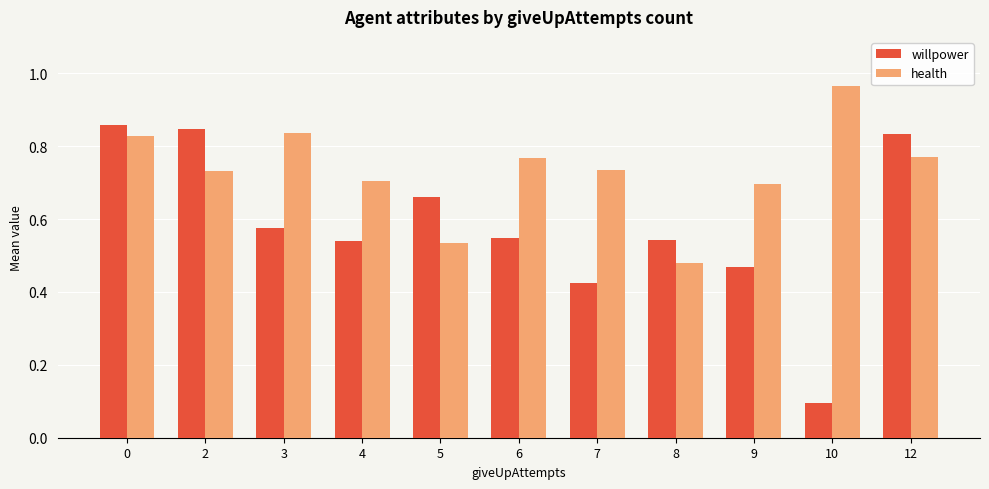

Rank the series by their maximum value, from highest to lowest.

health, willpower